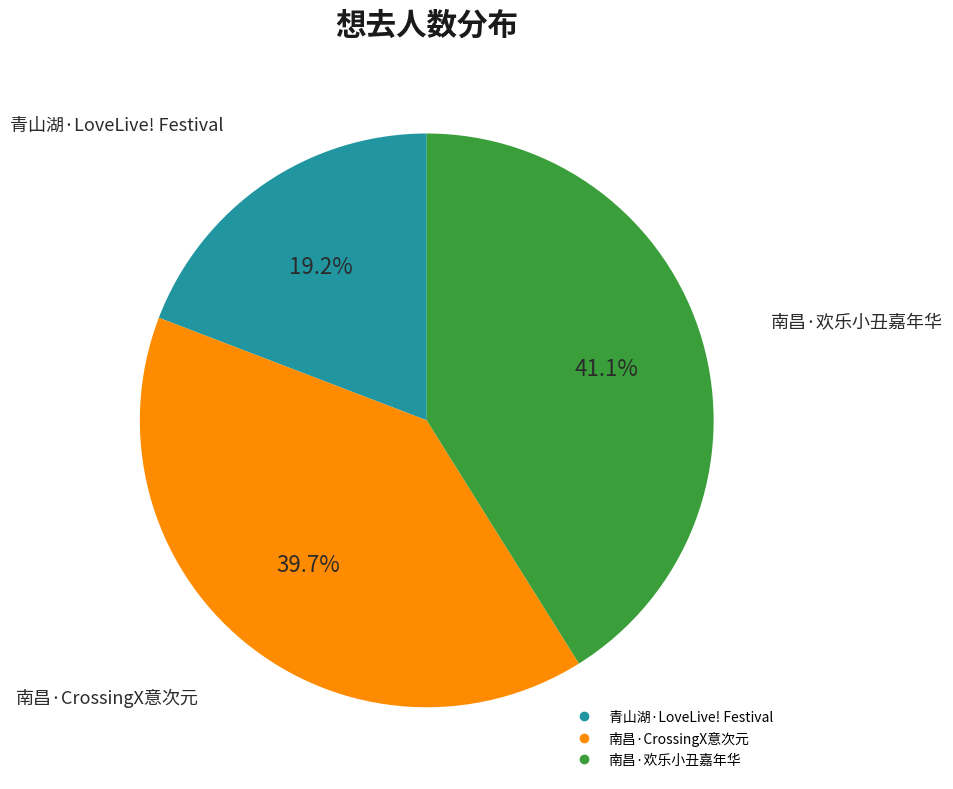

Is there any slice that represents more than half of the pie?

No